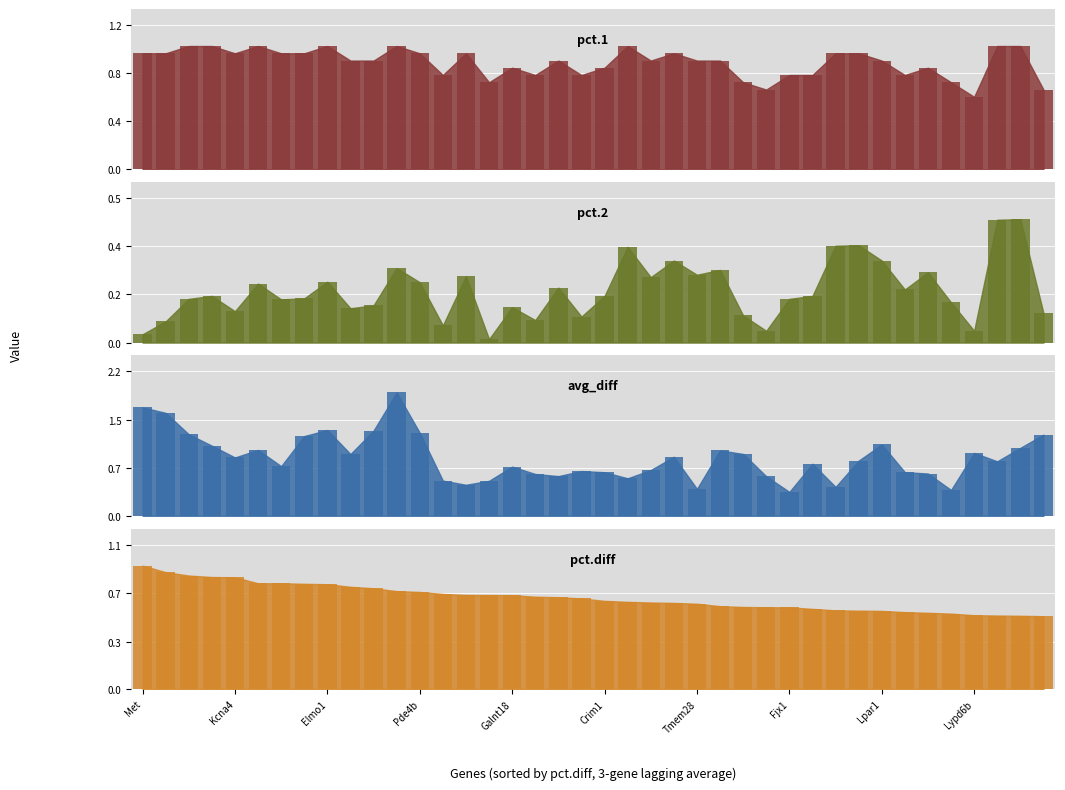

True or false: pct.1 has a value of 0.2 at Slc1a6.

False